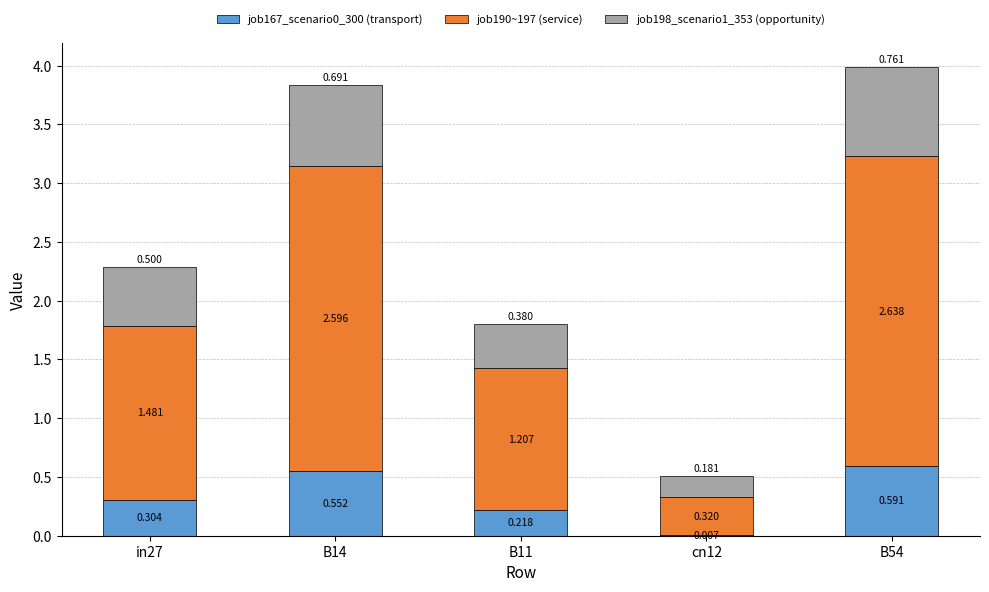

What is the average value of the job190~197 (service) series?

1.6